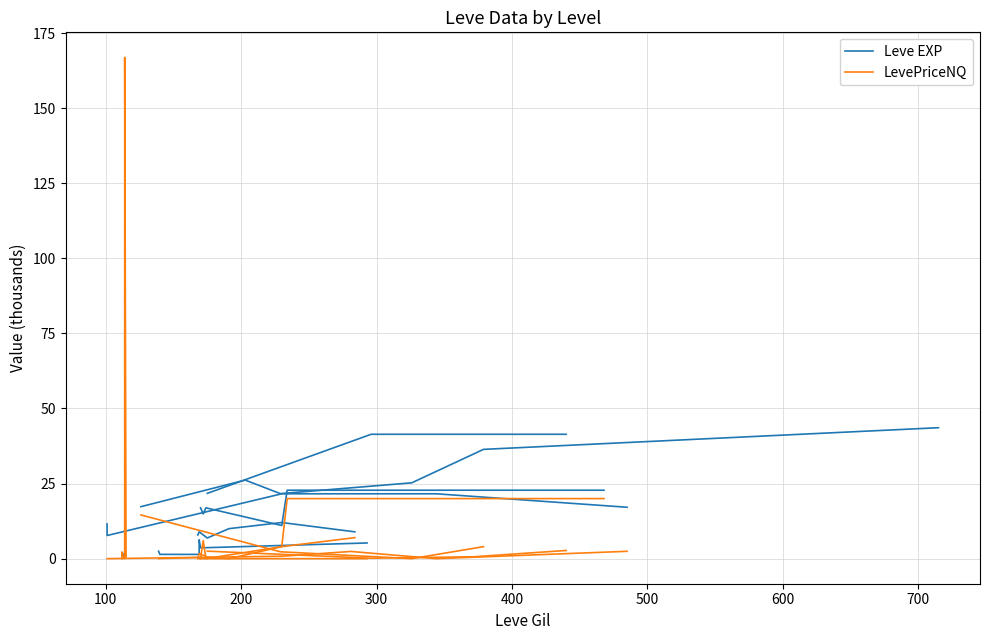

What is the difference between the maximum and minimum values in the Leve EXP series?

1.2